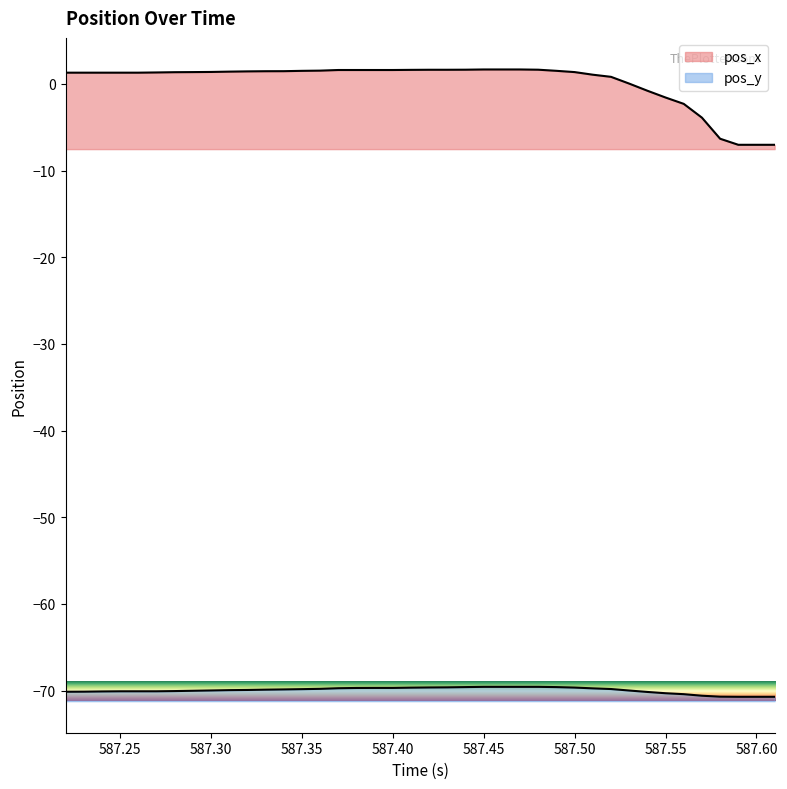

Reading left to right, list all the values displayed in this chart.

pos_x: 1.3	1.3	1.3	1.3	1.3	1.3	1.3	1.4	1.4	1.4	1.4	1.5	1.5	1.5	1.5	1.6	1.6	1.6	1.6	1.6	1.6	1.6	1.6	1.7	1.7	1.7	1.6	1.5	1.4	1.1	0.8	0.0	-0.8	-1.6	-2.3	-3.9	-6.3	-7.0	-7.0	-7.0
pos_y: -70.1	-70.1	-70.1	-70.1	-70.1	-70.1	-70.1	-70.0	-70.0	-70.0	-69.9	-69.9	-69.9	-69.8	-69.8	-69.7	-69.7	-69.7	-69.7	-69.7	-69.6	-69.6	-69.6	-69.6	-69.6	-69.6	-69.6	-69.6	-69.7	-69.7	-69.8	-70.0	-70.2	-70.3	-70.4	-70.6	-70.7	-70.7	-70.7	-70.7